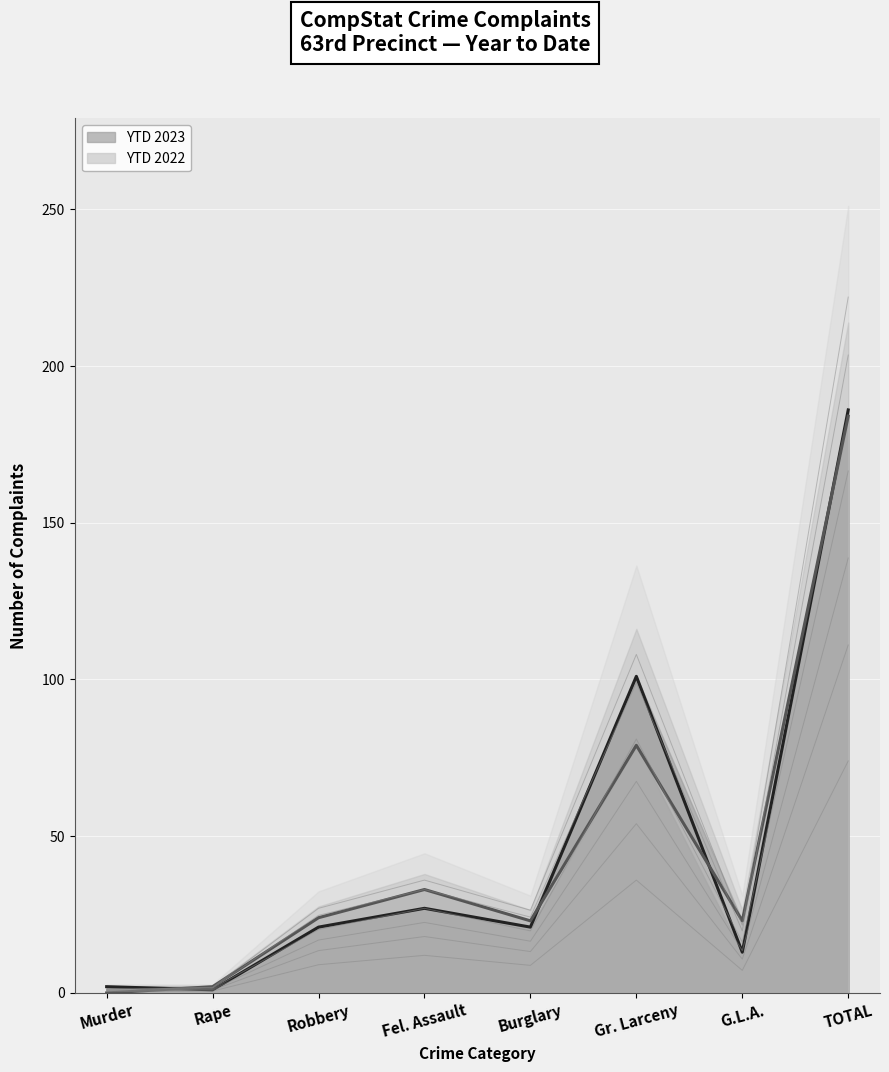

Between Murder and Gr. Larceny, which series saw the biggest shift?

YTD 2023